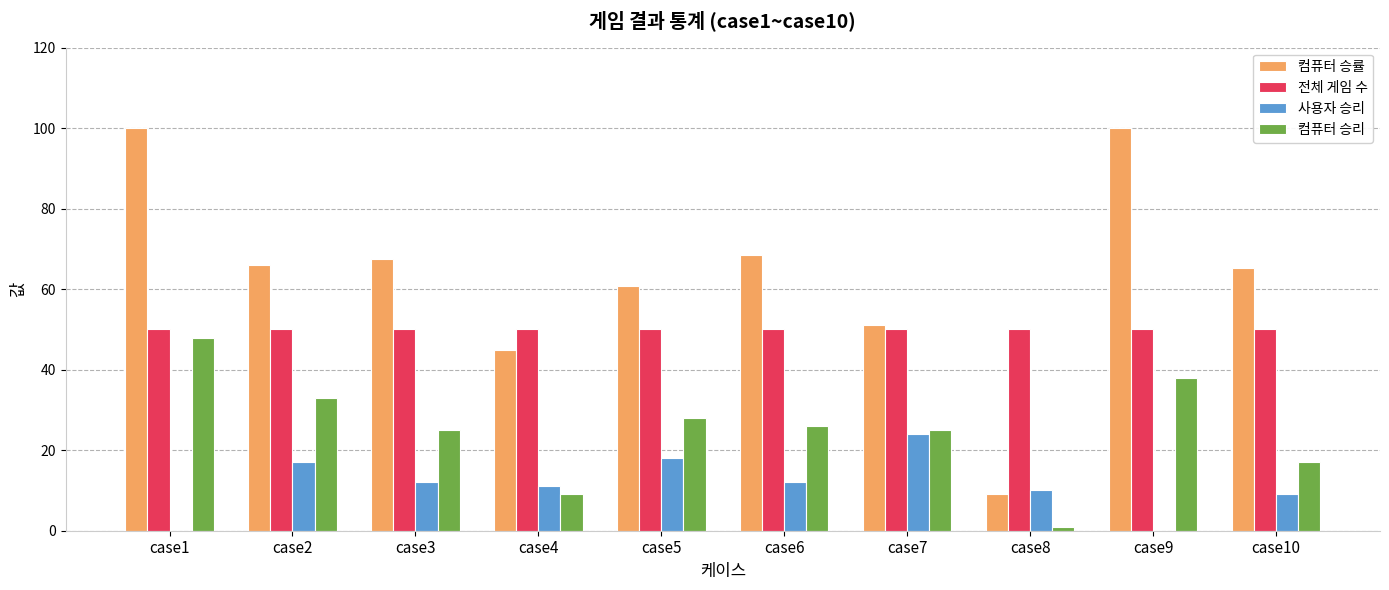

Which series has the largest total across all categories?

컴퓨터 승률